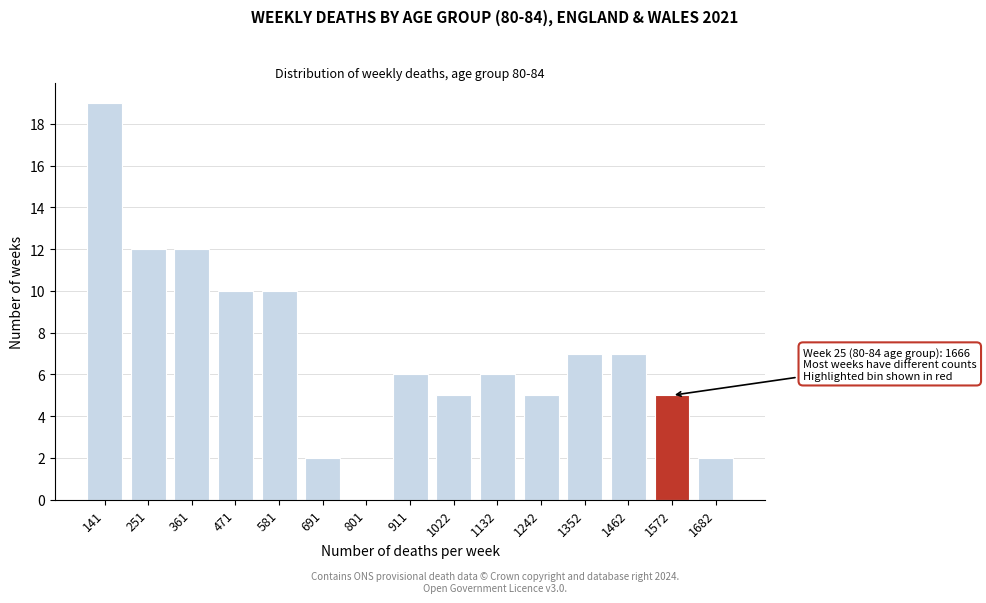

Reading left to right, transcribe all the data shown in this chart.

141=19	251=12	361=12	471=10	581=10	691=2	801=0	911=6	1022=5	1132=6	1242=5	1352=7	1462=7	1572=5	1682=2